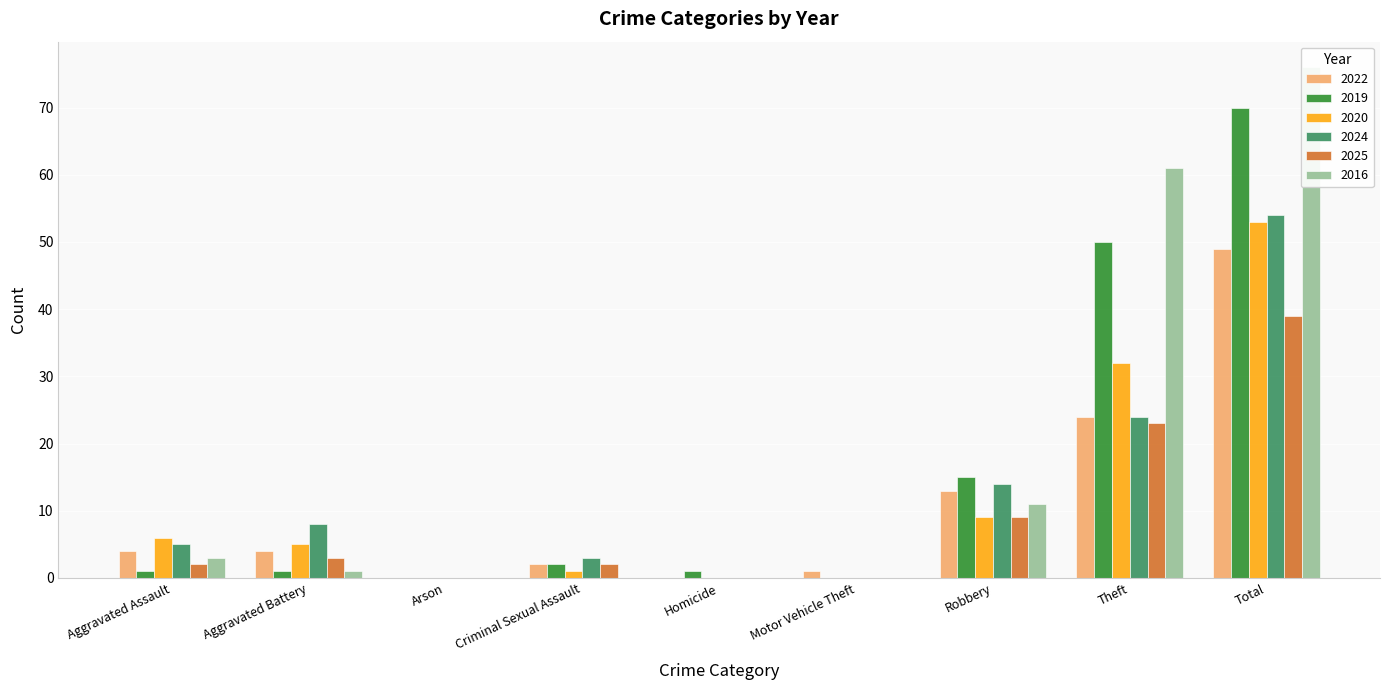

What is the total value across all series at Criminal Sexual Assault?

10